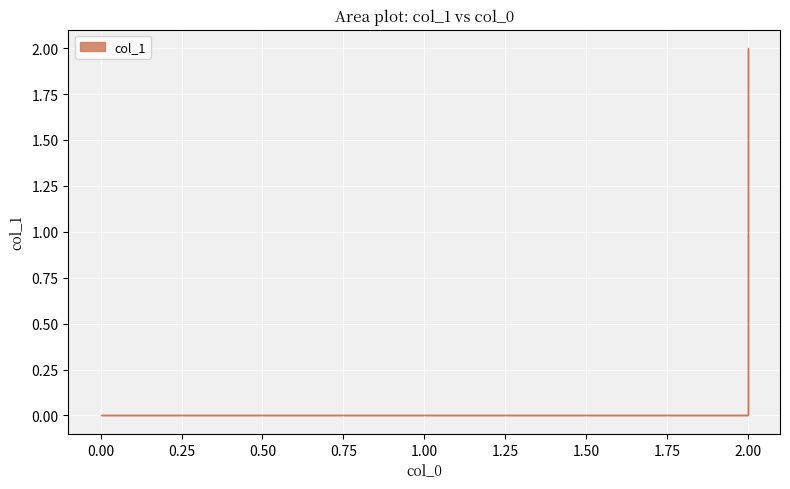

Does the chart display data point markers on the line(s)?

No